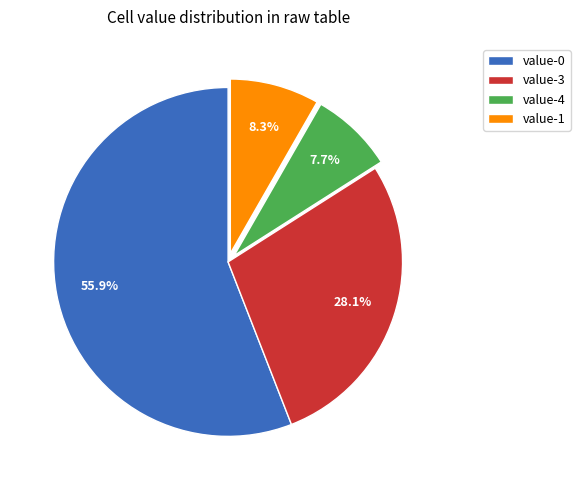

Rank the categories by value from highest to lowest.

value-0, value-3, value-1, value-4